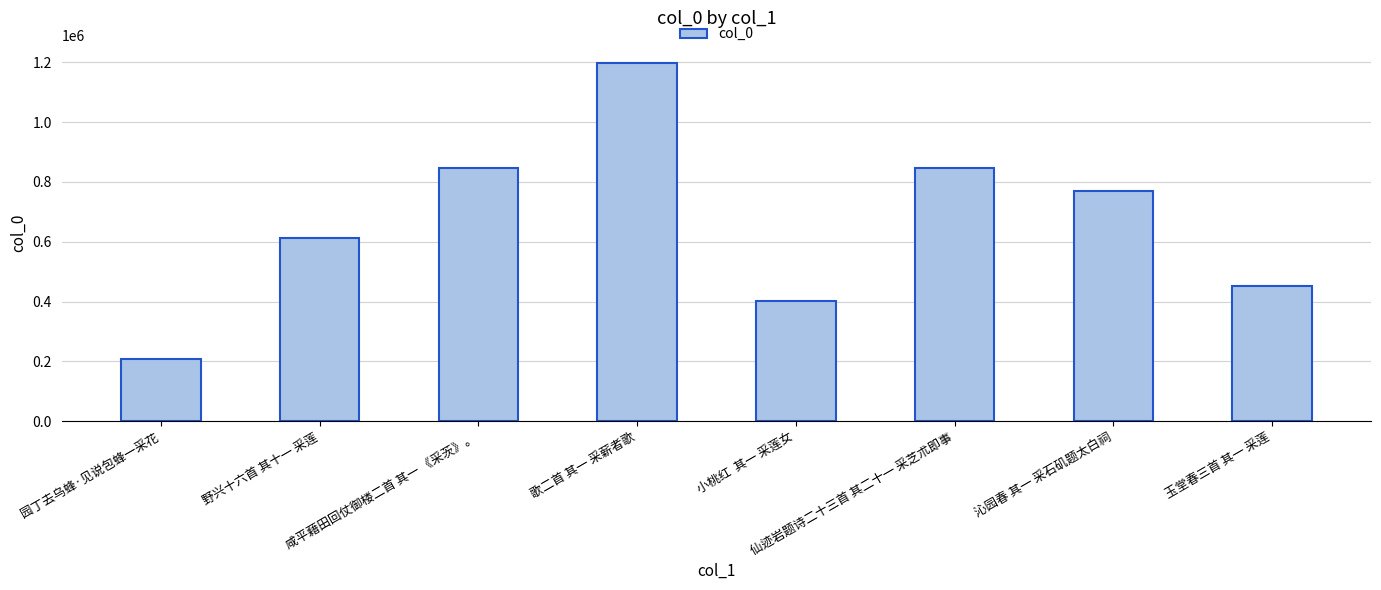

The chart shows a value of 209038 at 园丁去乌蜂·见说包蜂一采花. True or false?

True